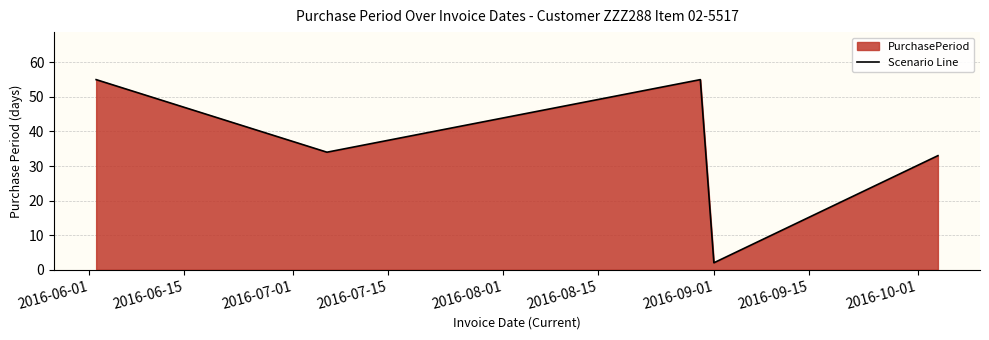

What is the sum of all values?

179